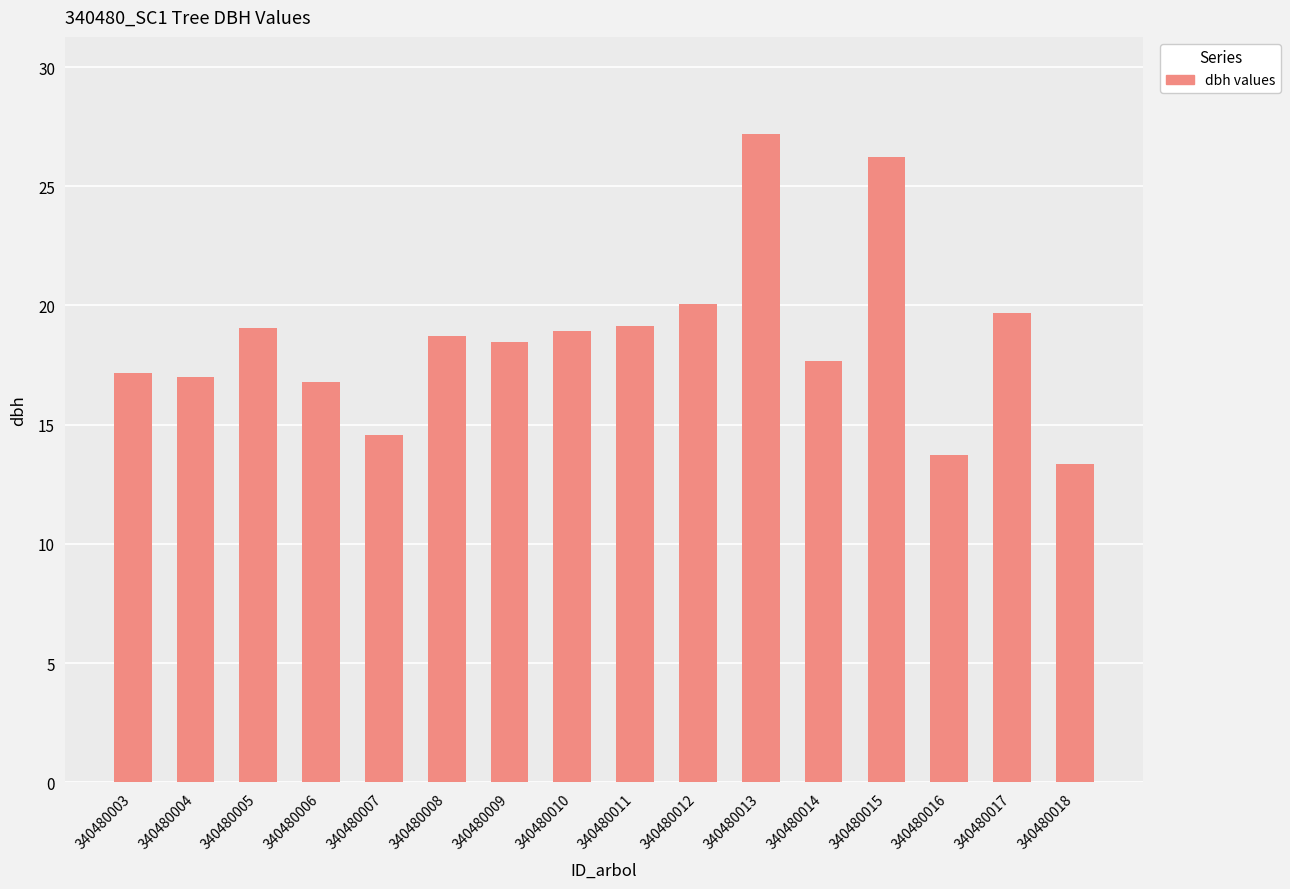

Approximately how many times larger is the value at 340480008 compared to 340480015?

0.7